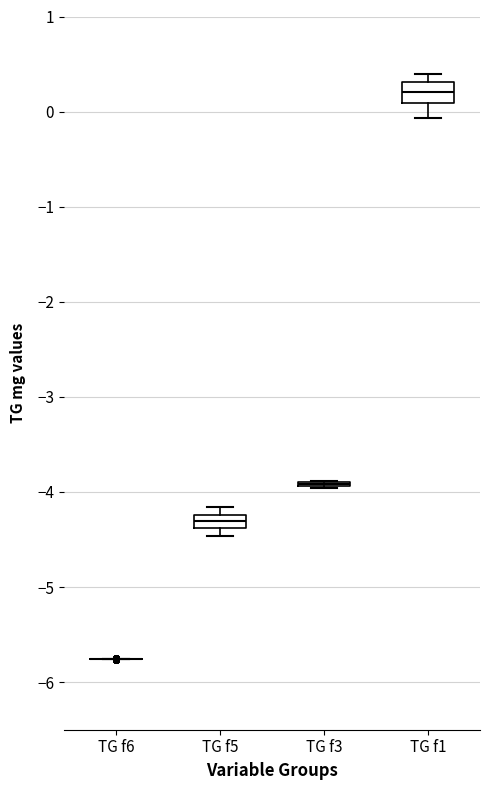

Where is the upper edge of the box for TG f5 on the y-axis? The values are not printed on the chart, so give them approximately, as read against the axis.

-4.2